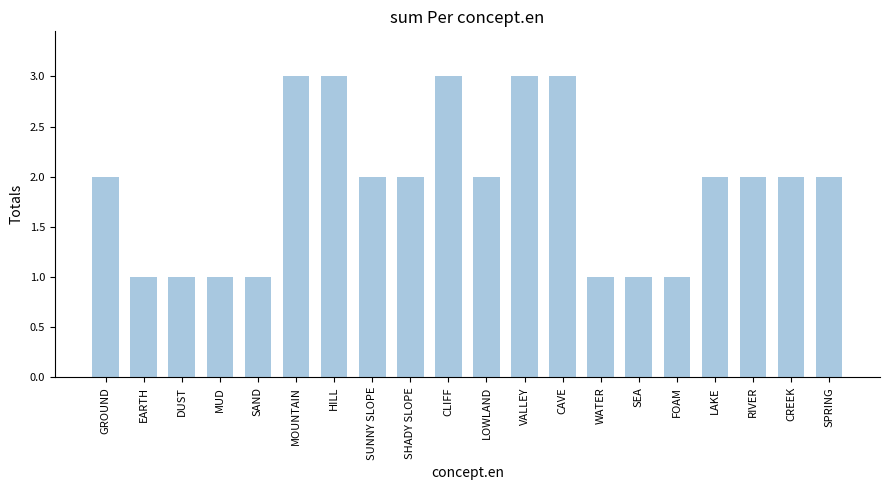

Reading left to right, what are all the values shown in this chart?

GROUND=2	EARTH=1	DUST=1	MUD=1	SAND=1	MOUNTAIN=3	HILL=3	SUNNY SLOPE=2	SHADY SLOPE=2	CLIFF=3	LOWLAND=2	VALLEY=3	CAVE=3	WATER=1	SEA=1	FOAM=1	LAKE=2	RIVER=2	CREEK=2	SPRING=2